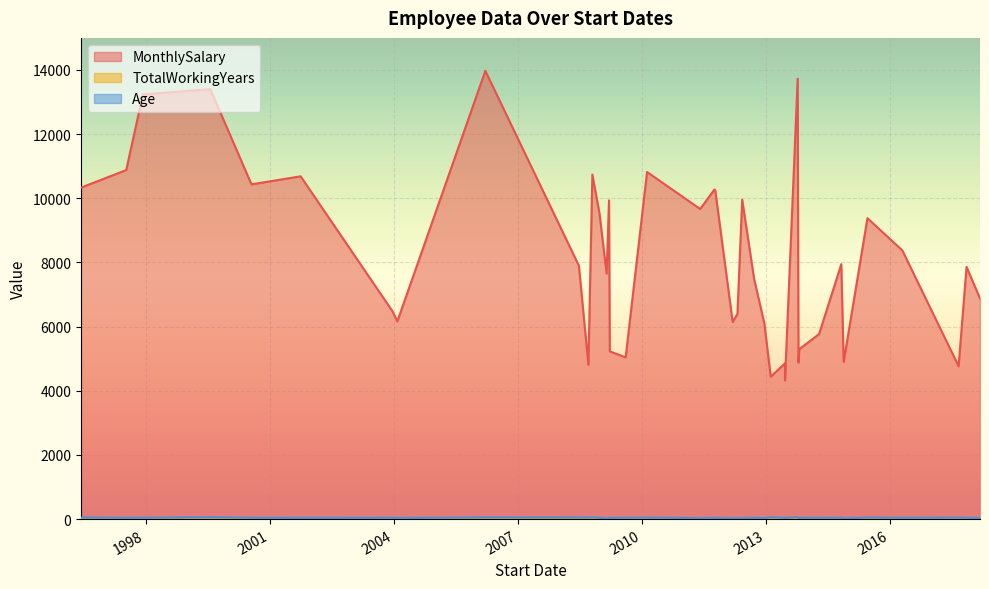

True or false: TotalWorkingYears and MonthlySalary intersect in this chart.

False